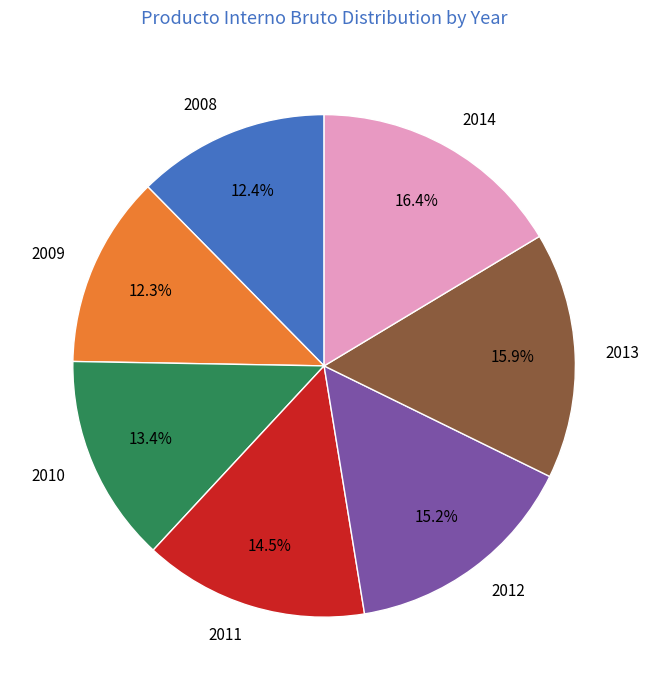

Does 2008 represent more than half of the total?

No